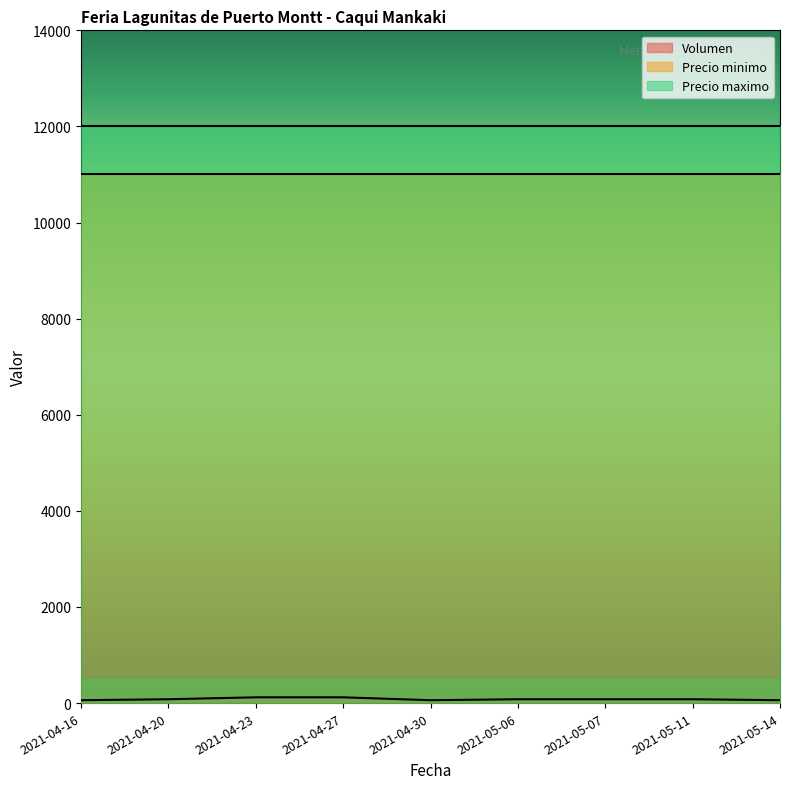

Is it true that Precio minimo equals 11000 at 2021-05-14?

True